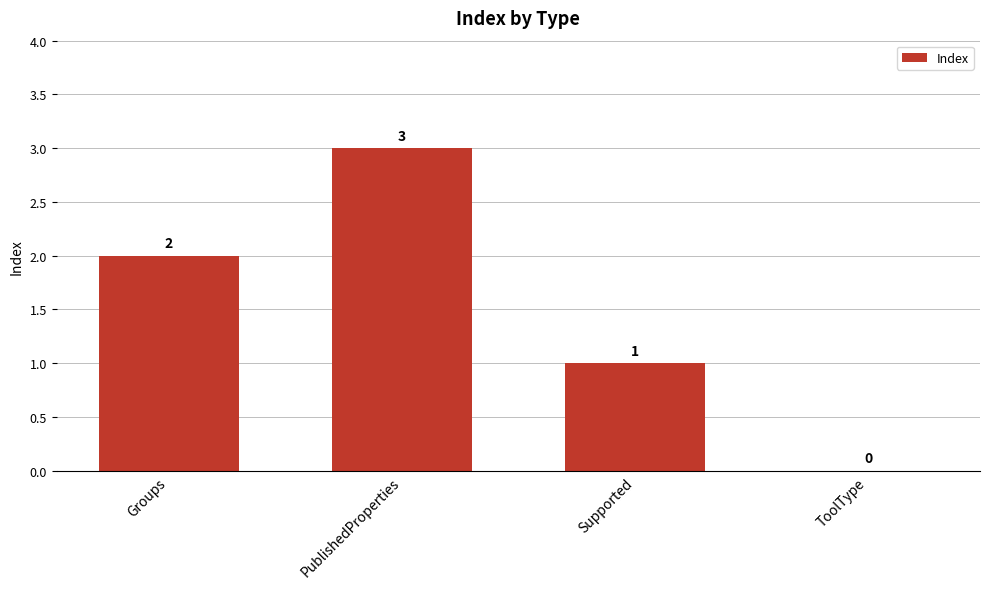

What is the sum of all values?

6